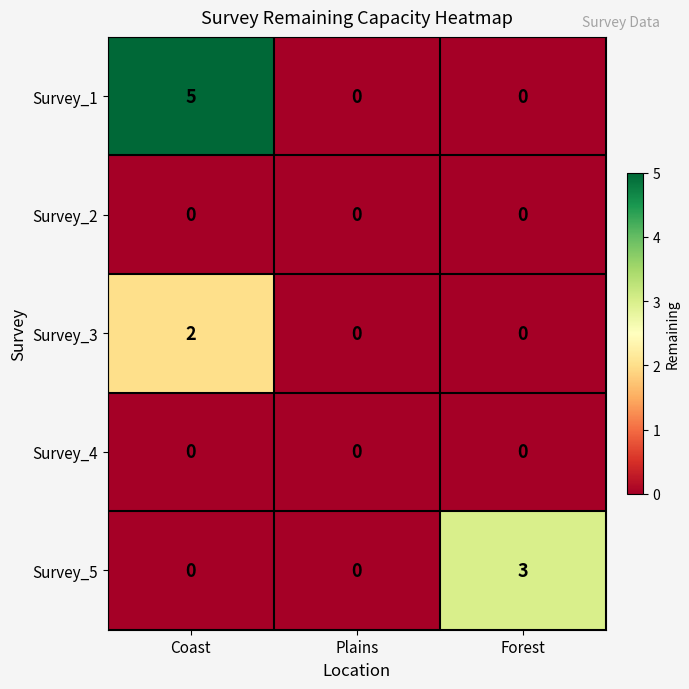

The Survey_3 series shows -1 at Plains. True or false?

False